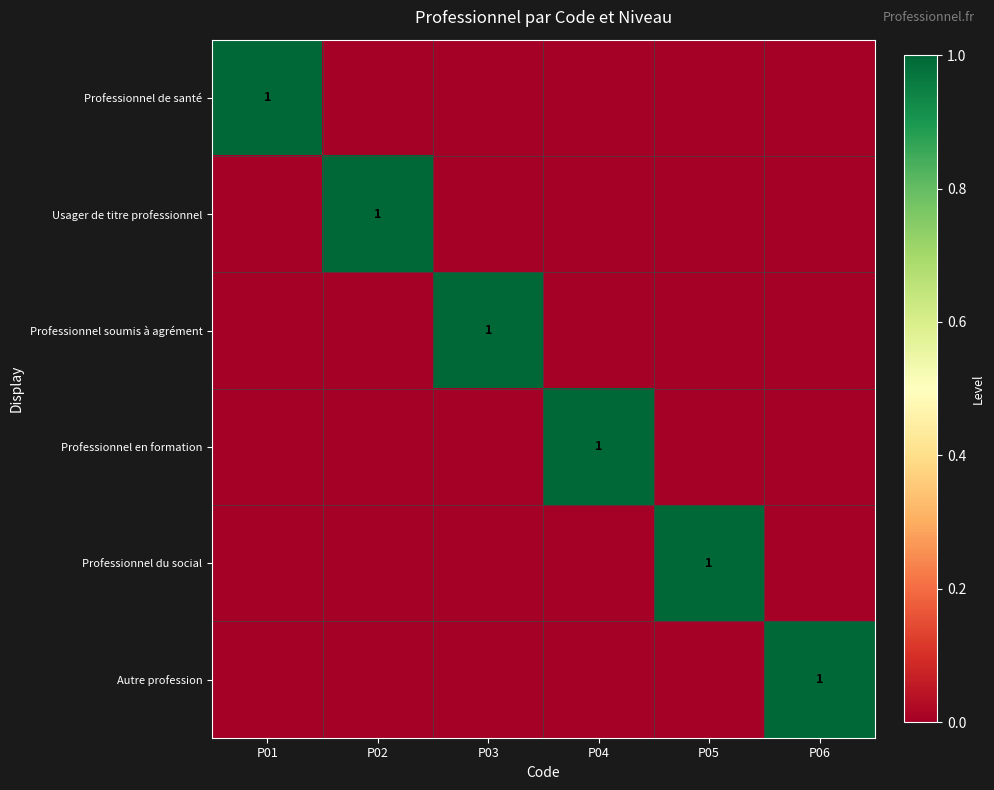

Count the number of data series in this chart.

6